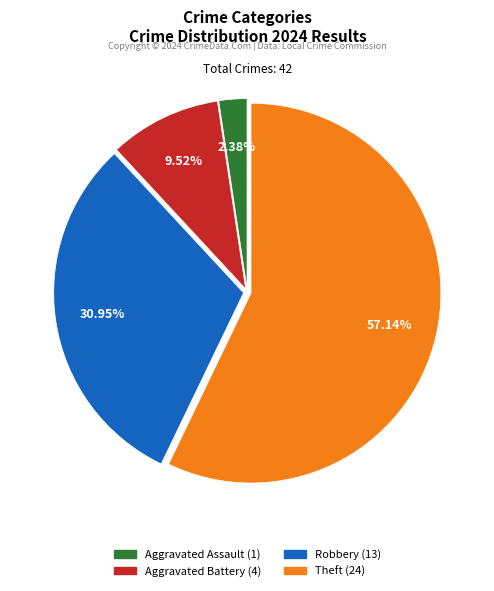

Which category has the smallest portion of the pie?

Aggravated Assault